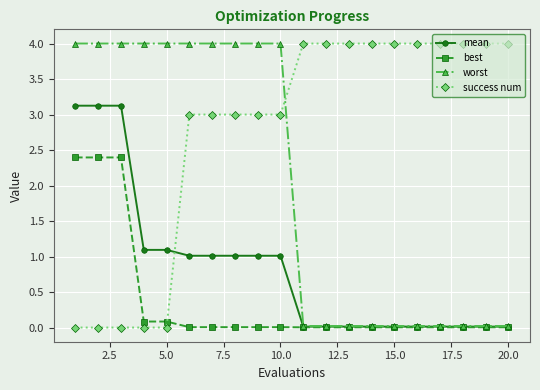

What are all the series names shown in the legend?

mean, best, worst, success num